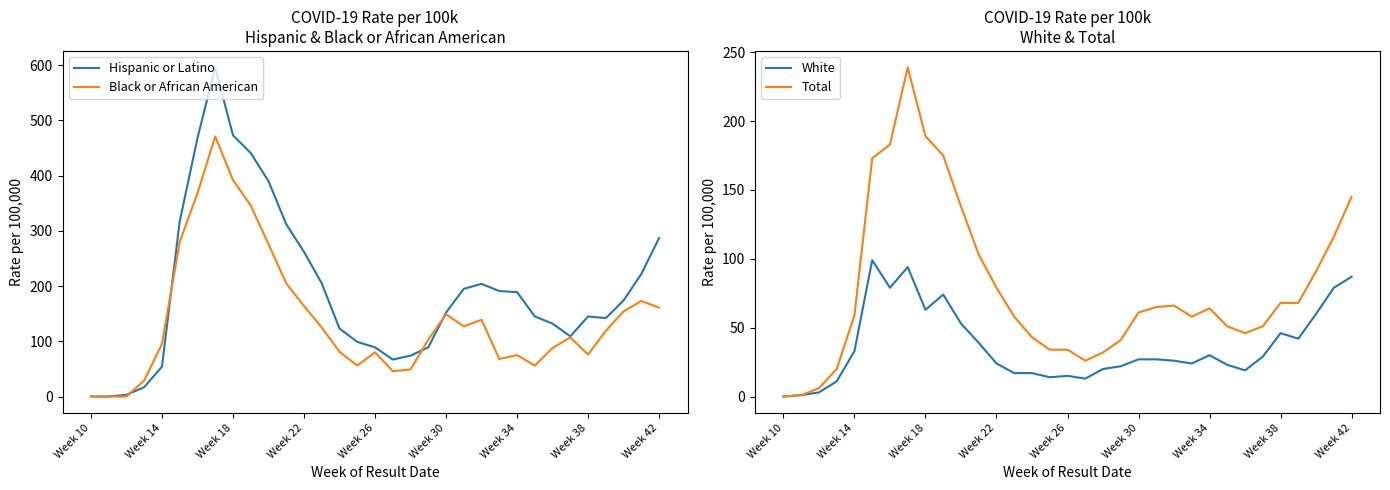

In Total, how many points are higher than both neighbors (excluding endpoints)?

3